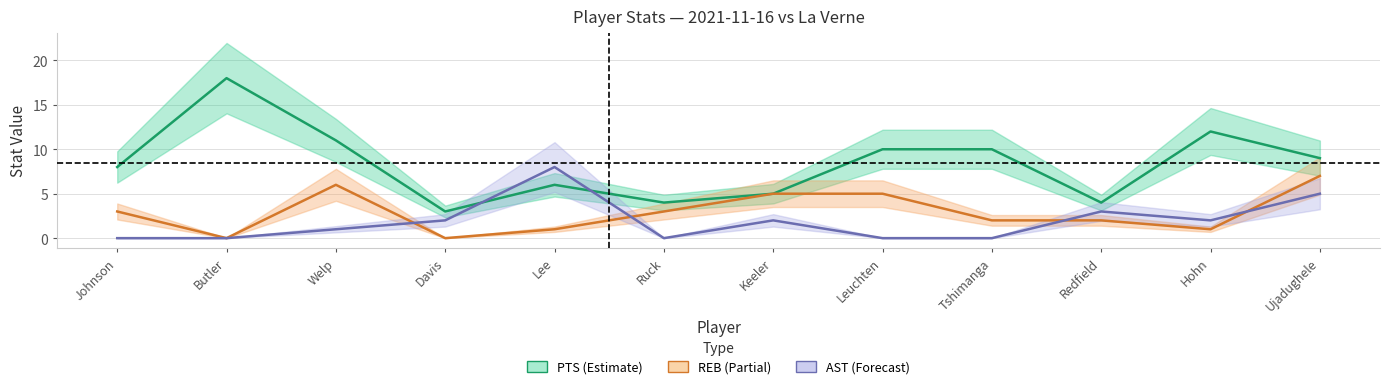

How many times do REB (Partial) and AST (Forecast) cross each other?

4